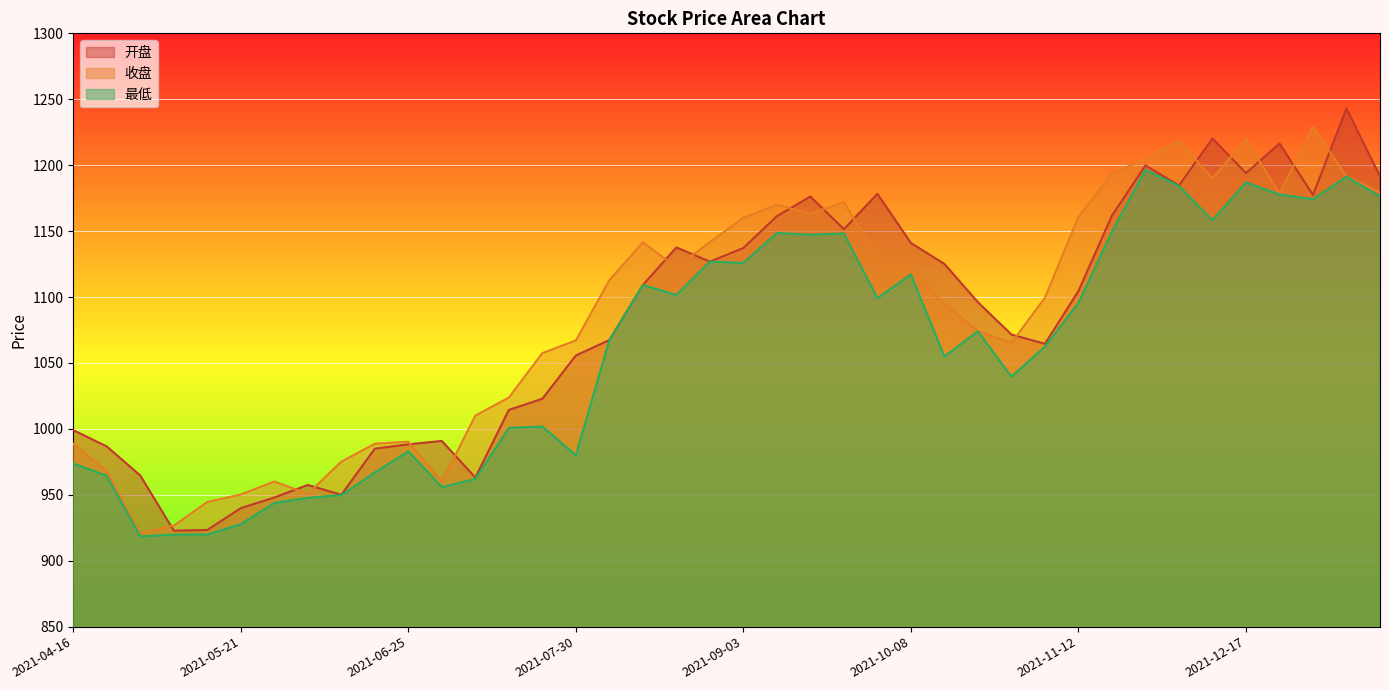

Rank the series by their maximum value, from lowest to highest.

最低, 收盘, 开盘